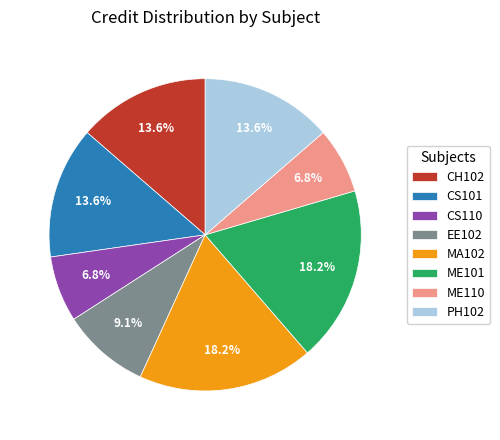

How many segments does this pie chart have?

8